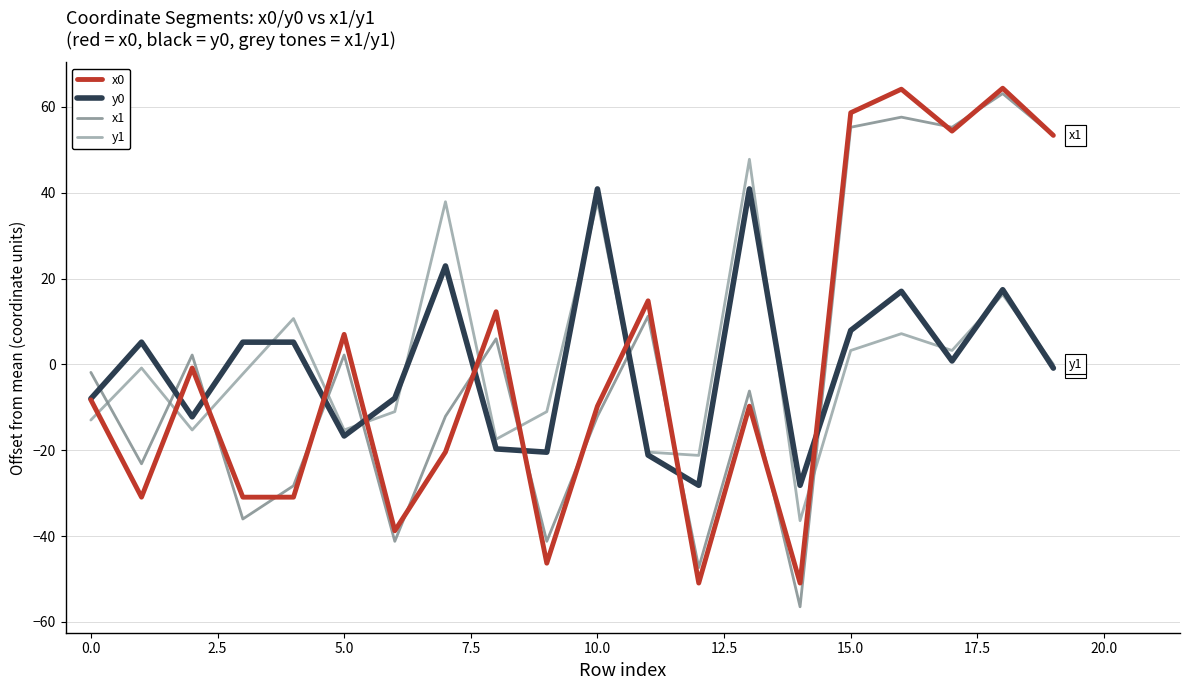

How many times do y1 and x1 cross each other?

10